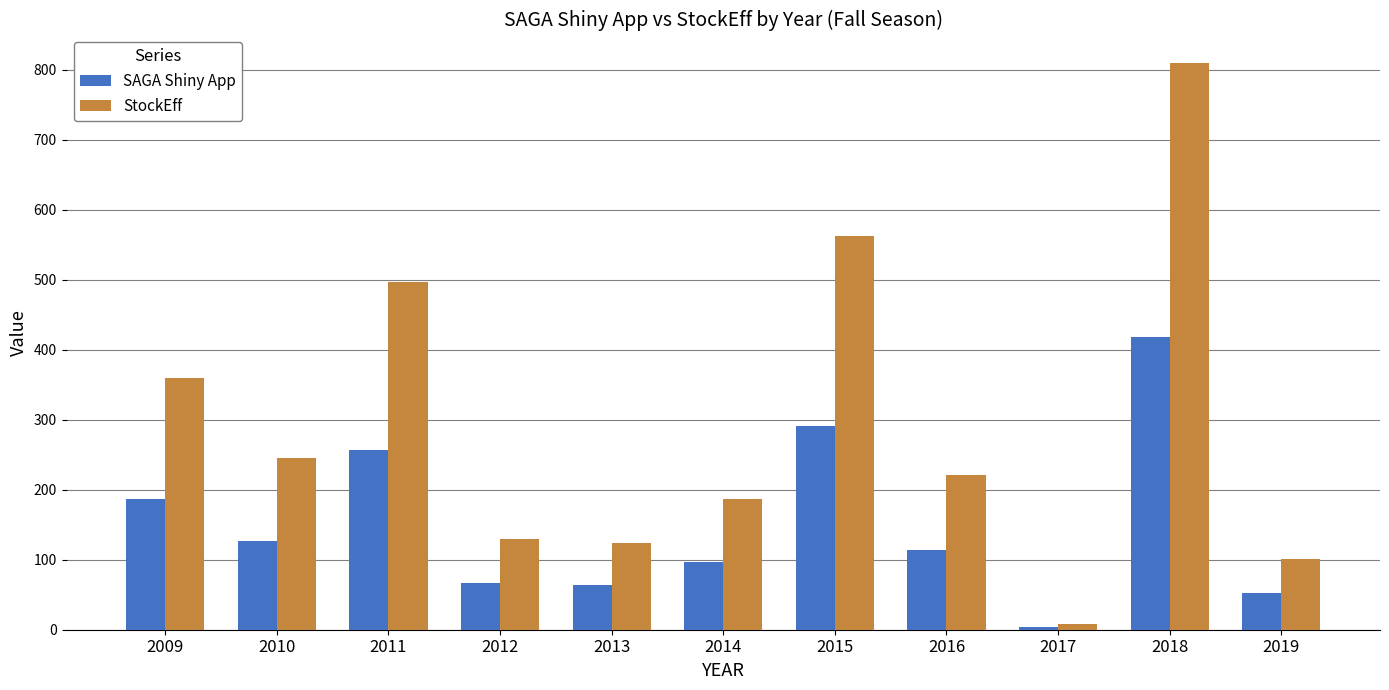

List the series in order of their overall mean, highest first.

StockEff, SAGA Shiny App